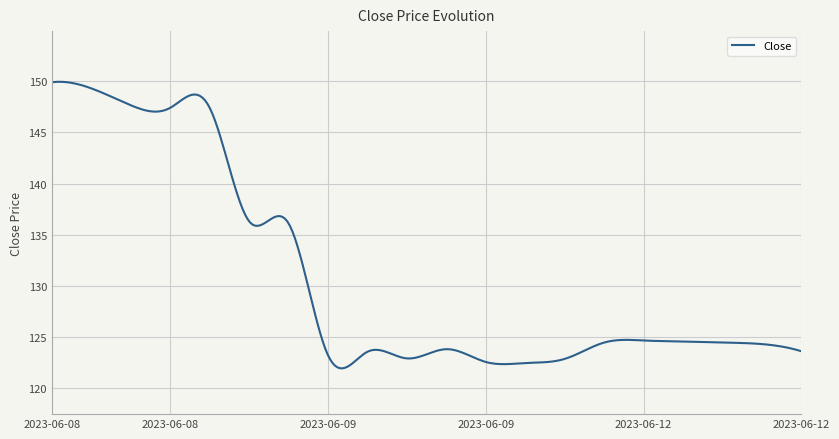

What is the maximum value shown in the chart?

149.9